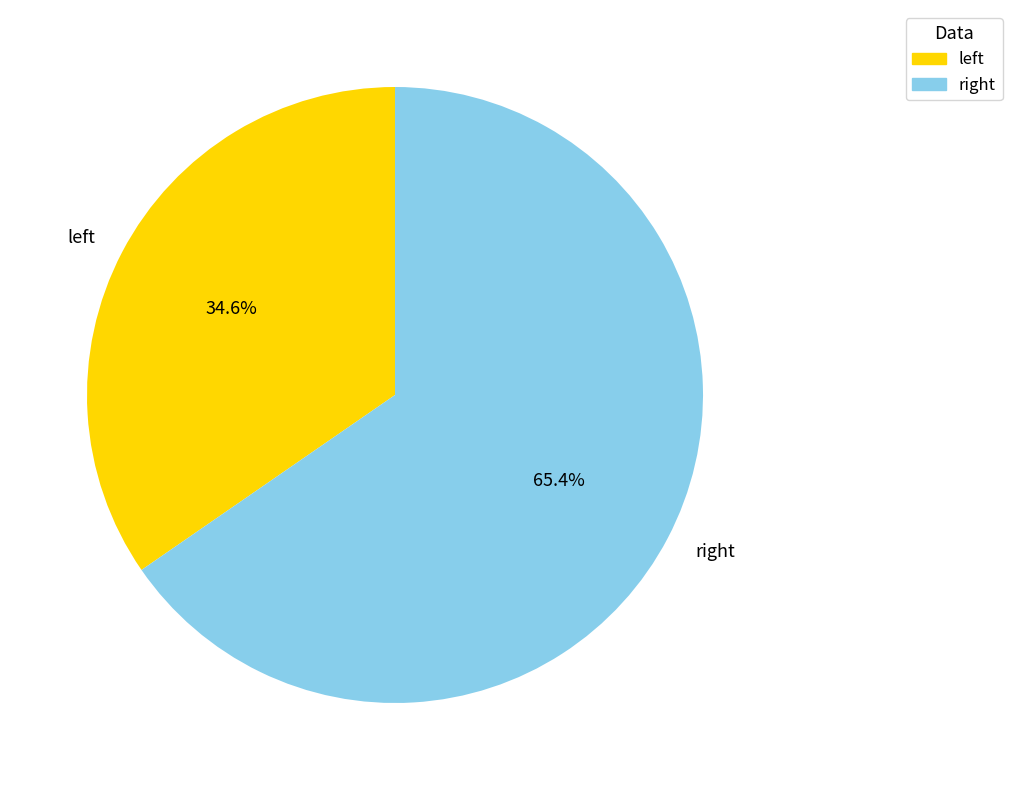

Count the number of slices in the pie.

2